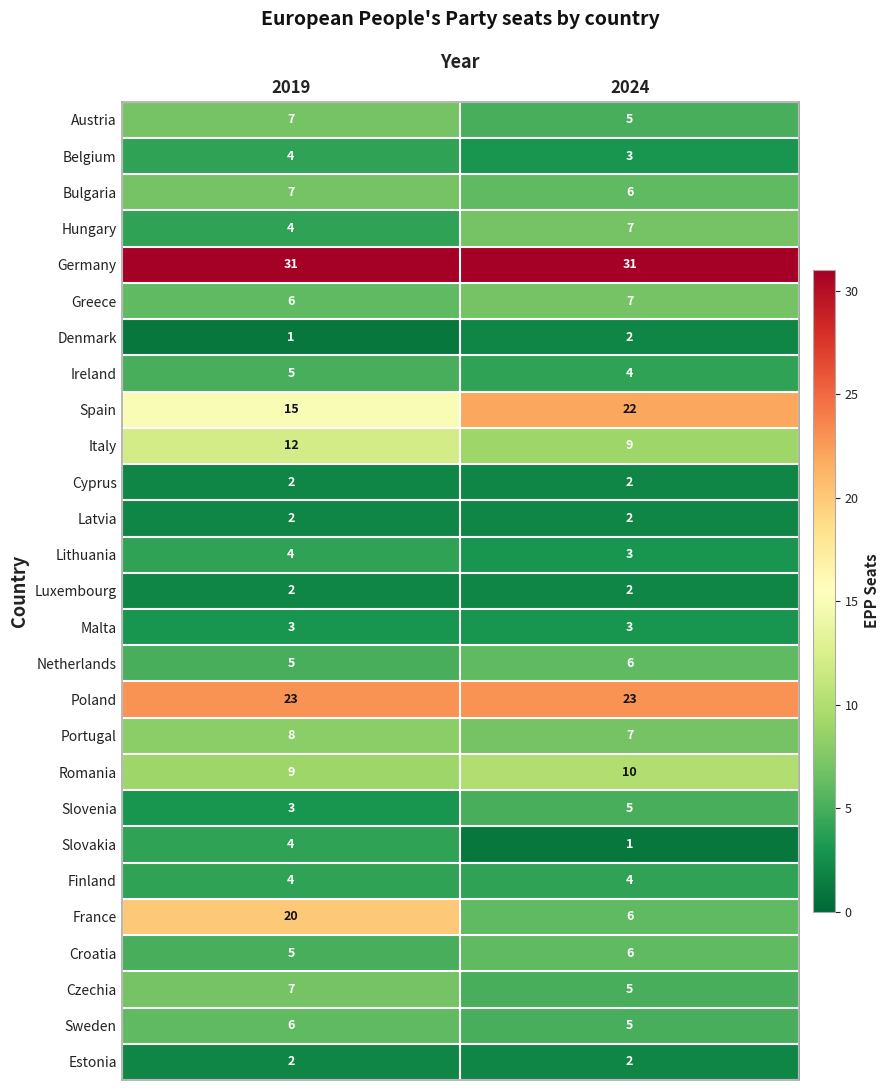

Is it true that Poland equals 34 at 2024?

False